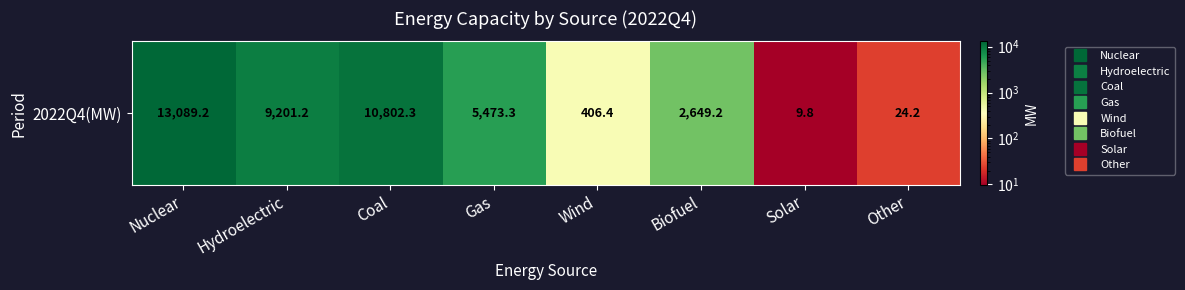

What is the maximum value shown in the chart?

13089.2